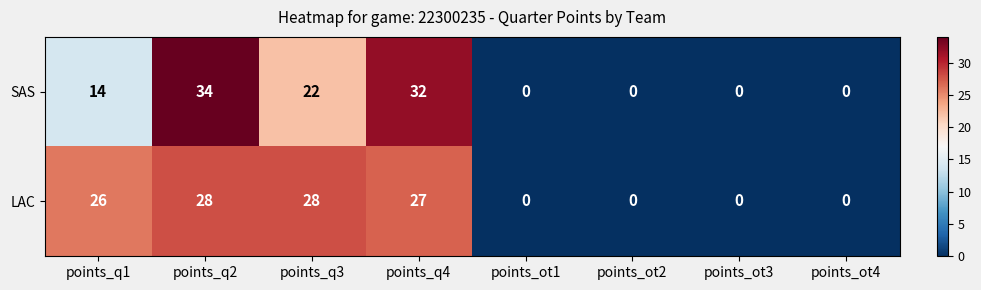

Rank the series by their maximum value, from highest to lowest.

SAS, LAC